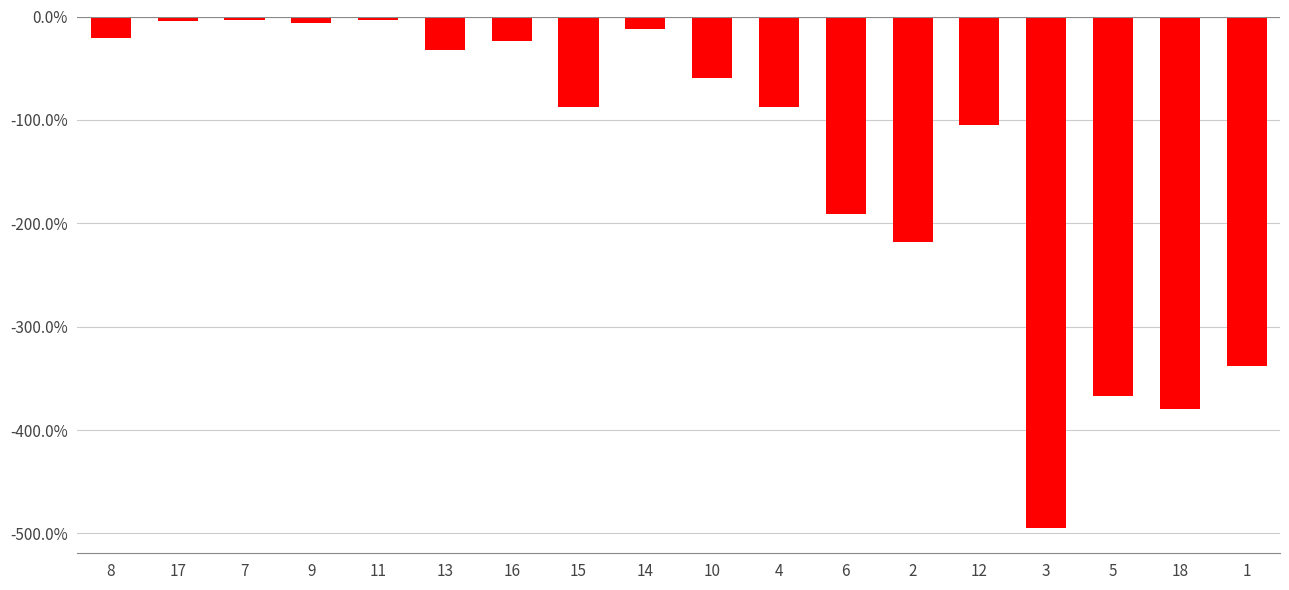

What is the difference between the second highest and minimum values?

491.0